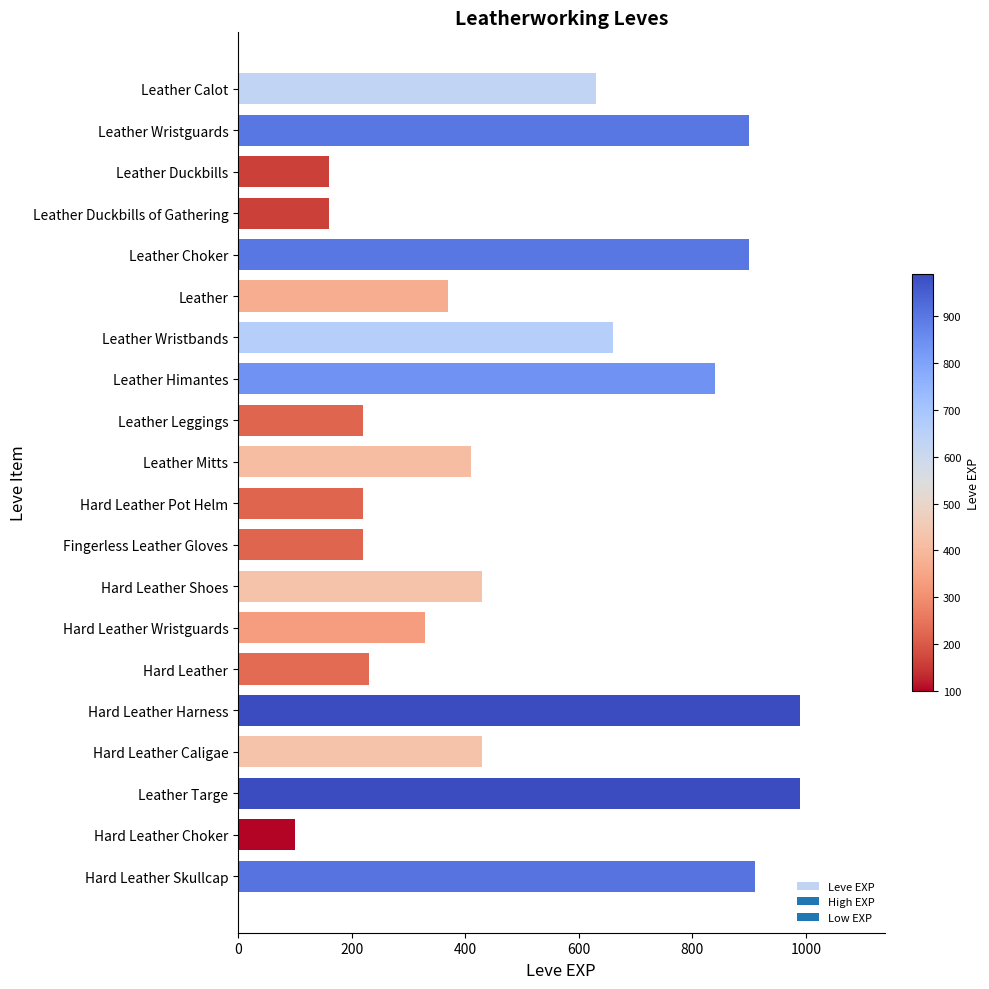

What is the difference between the maximum and minimum values?

890